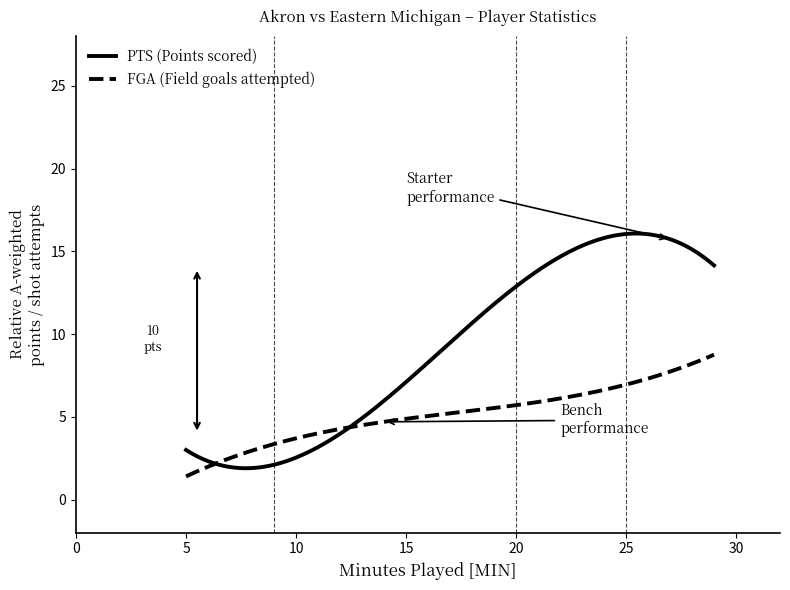

Which series has the largest range (max minus min)?

PTS (Points scored)